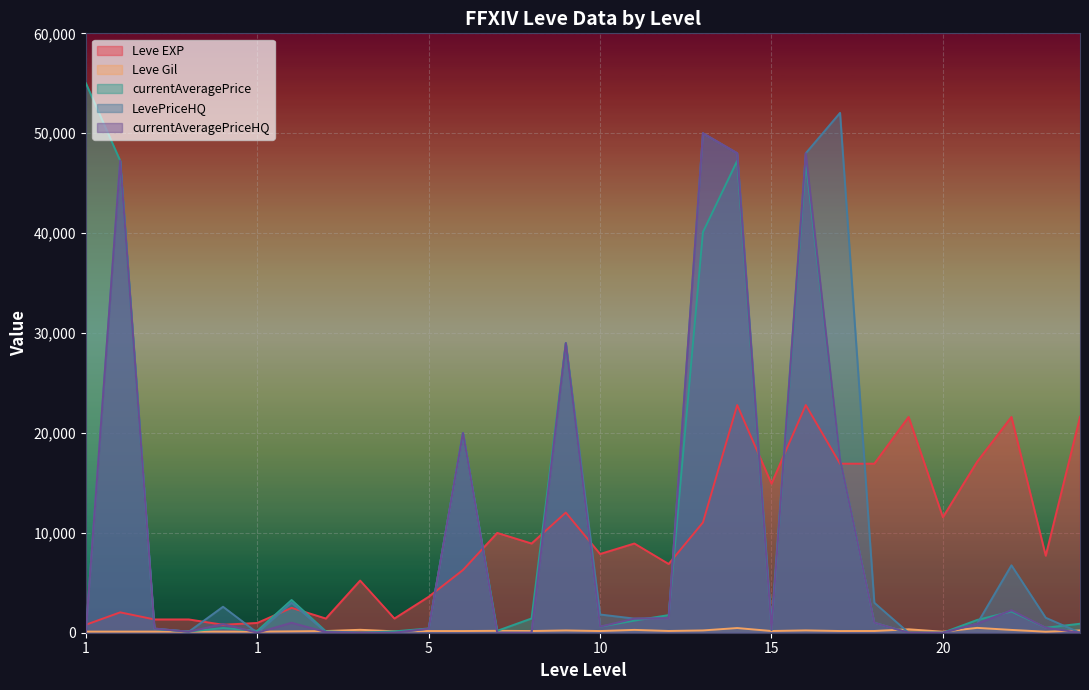

Between 15 and 20, which series saw the biggest shift?

Leve EXP